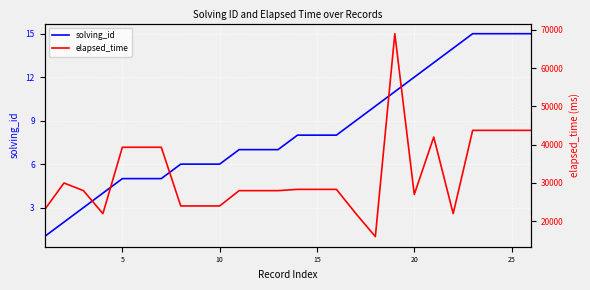

Does the chart display data point markers on the line(s)?

No